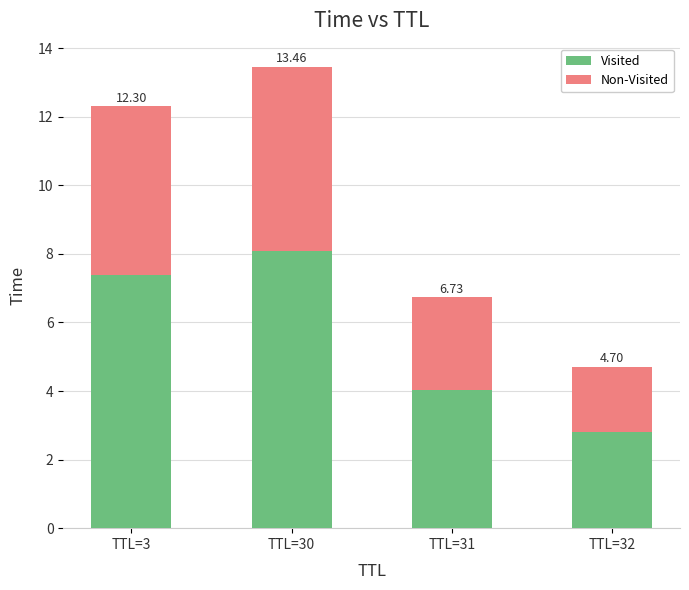

Does the chart contain any negative values?

No